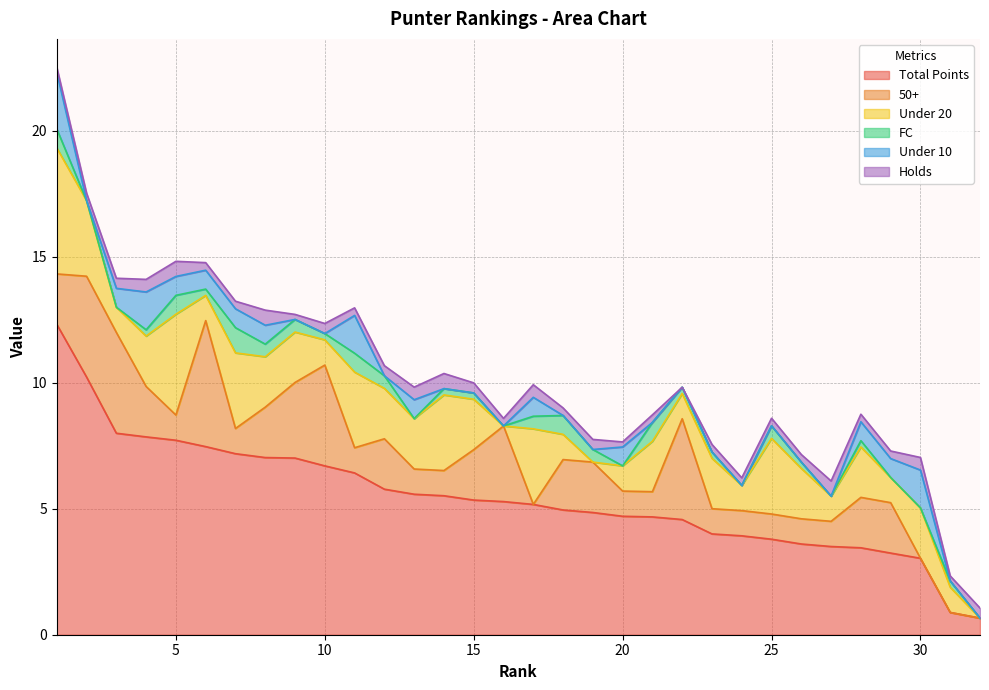

True or false: Total Points and FC cross at least once.

False